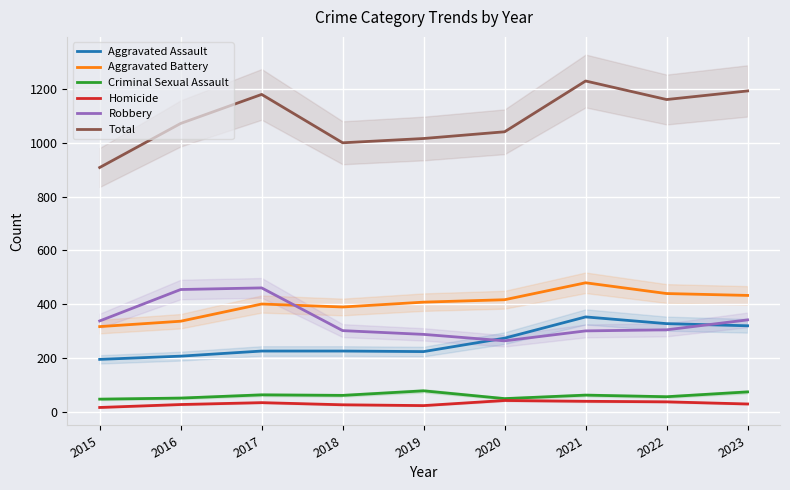

Which series has the largest total across all categories?

Total